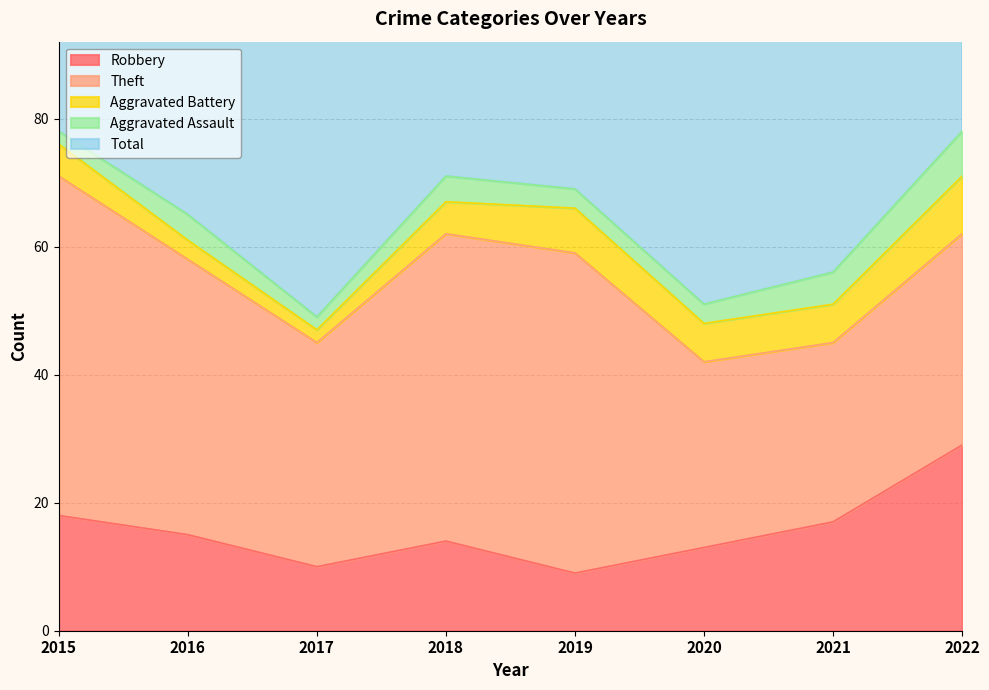

What is the difference between the Theft values at 2015 and 2018?

5